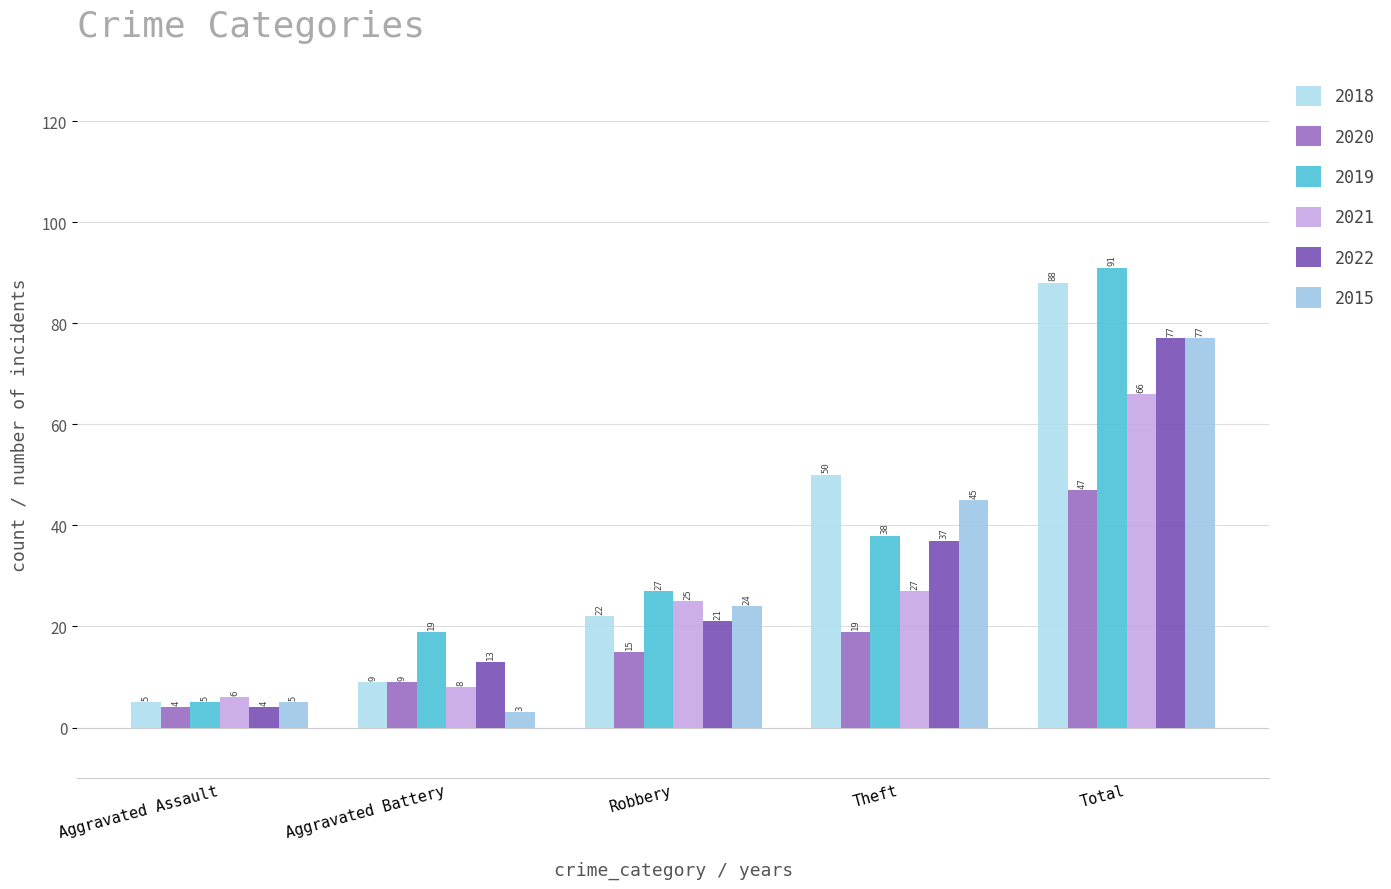

What position from the left is Aggravated Assault?

1